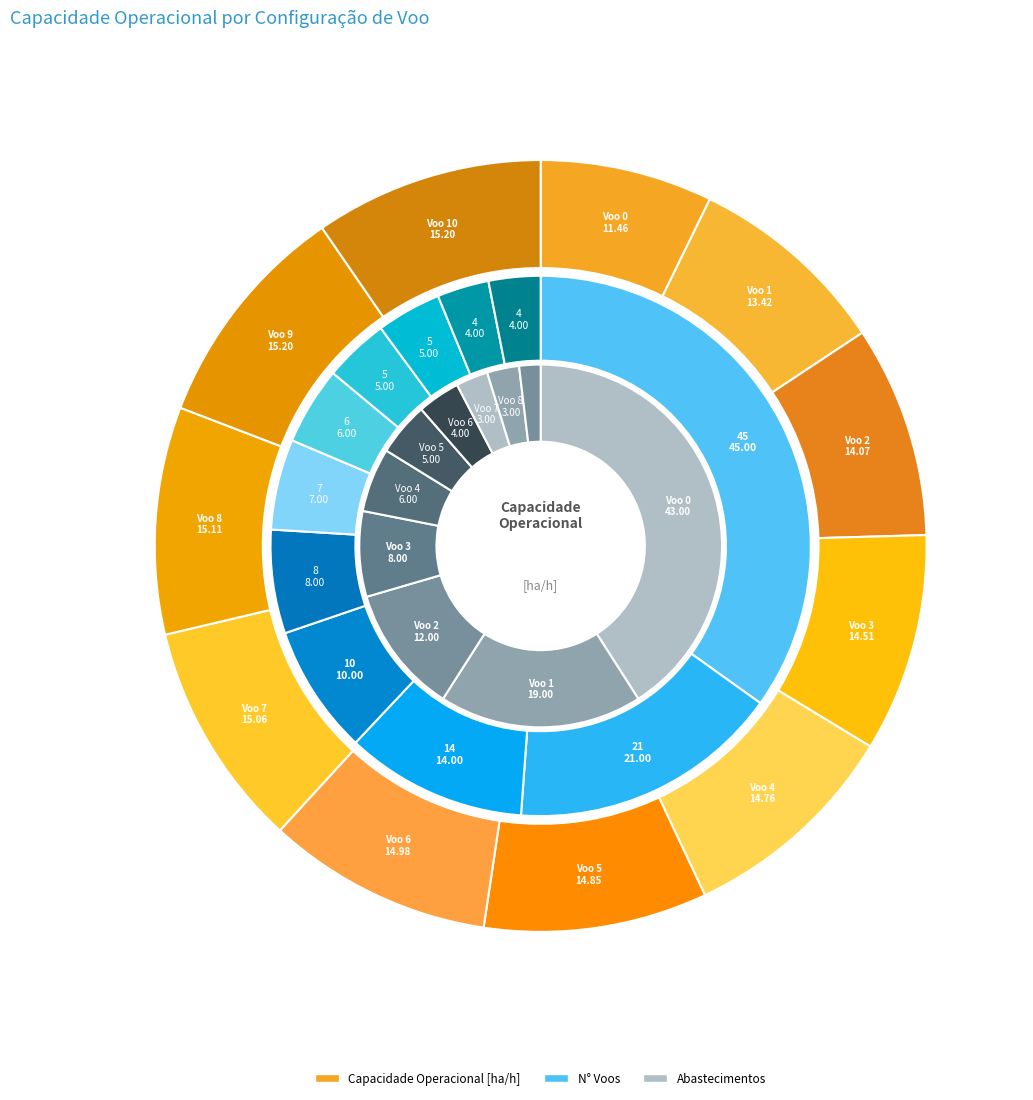

Is it true that Voo 6 is 4% of the pie?

False